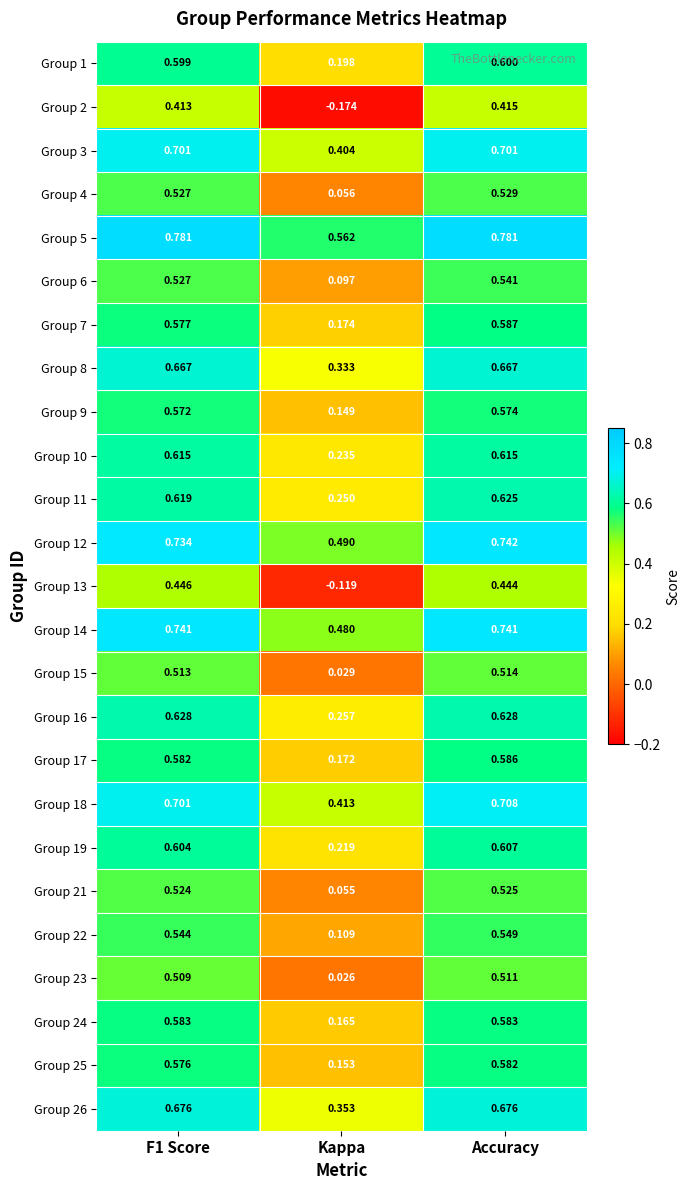

Which label corresponds to the smallest value in the chart?

Kappa